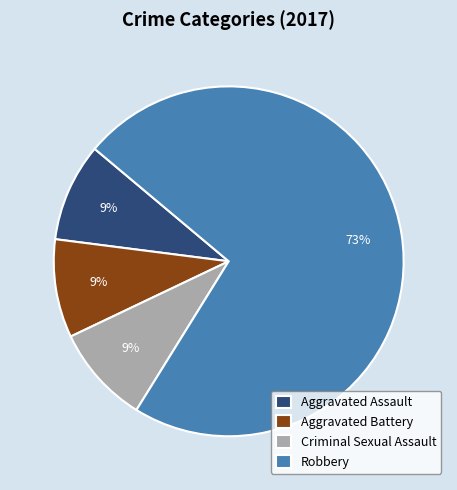

To the nearest percent, what portion does Aggravated Assault represent?

9%